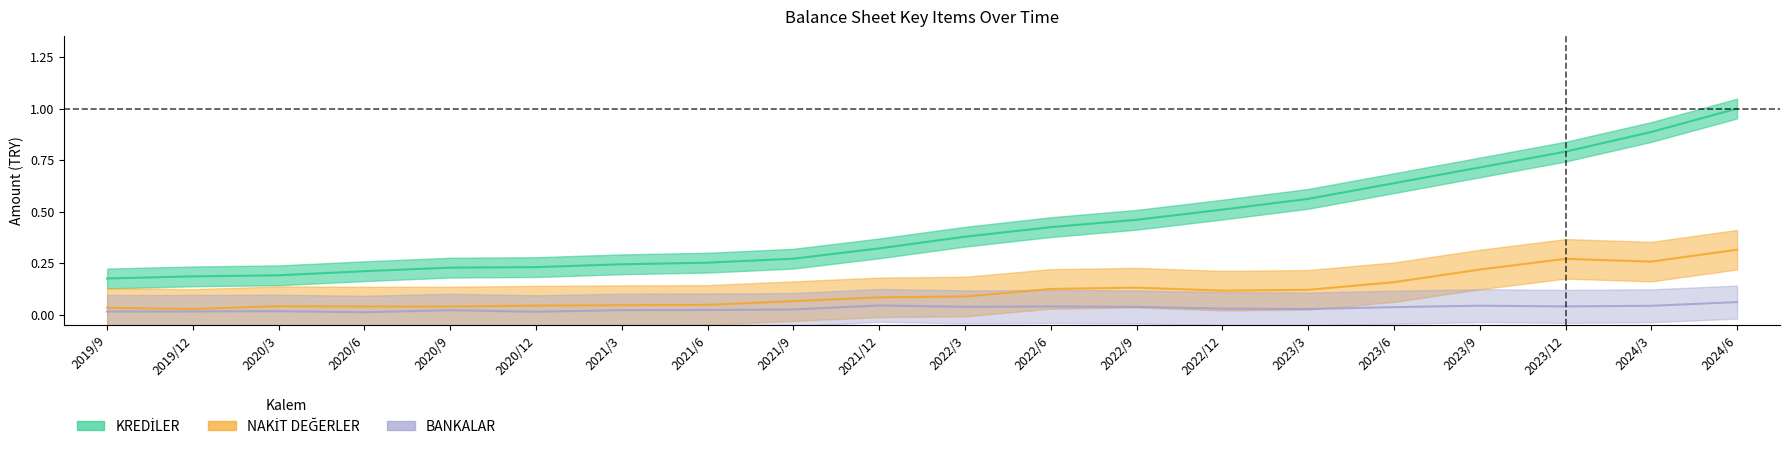

How many lines are shown in the chart?

3